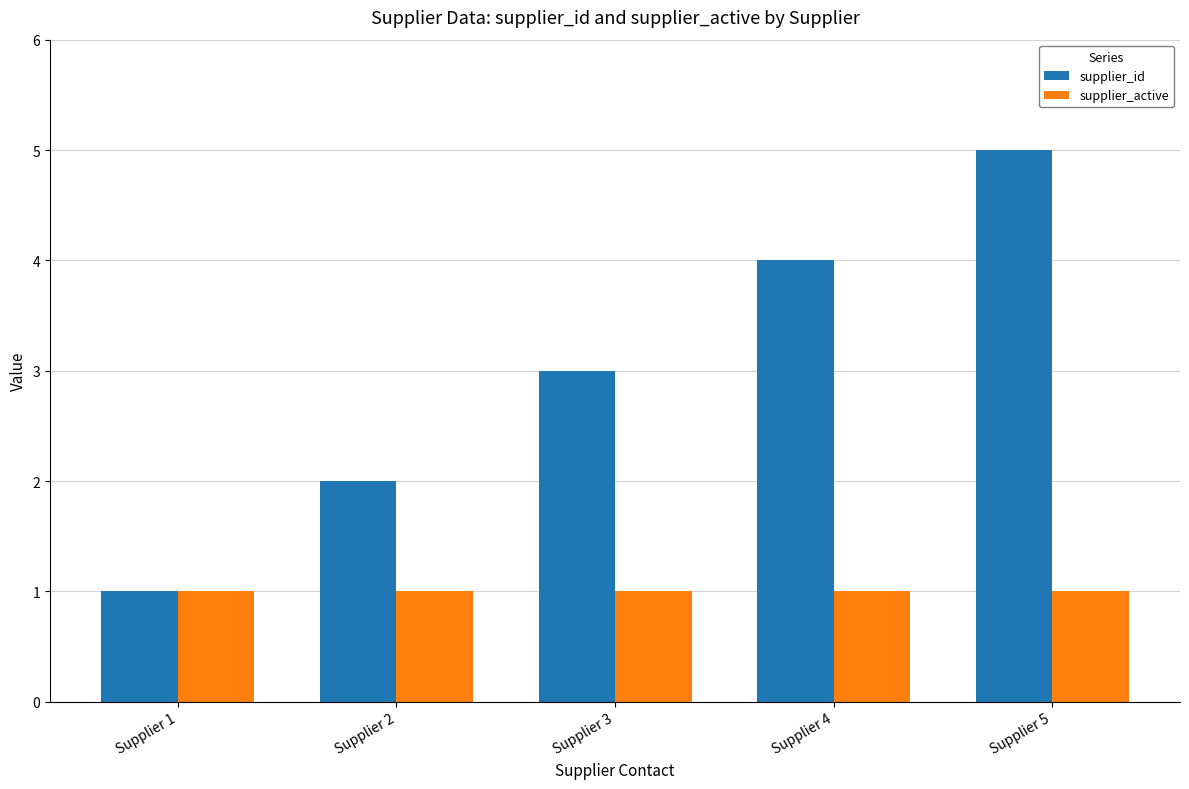

List the series in order of their peak value, lowest first.

supplier_active, supplier_id